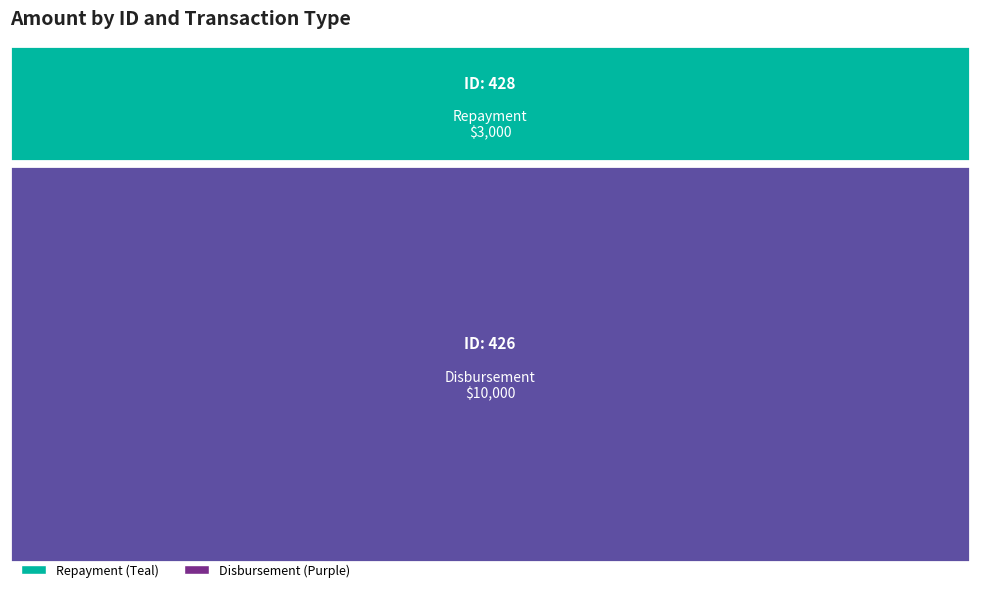

Rank the categories by Disbursement value from lowest to highest.

428, 426